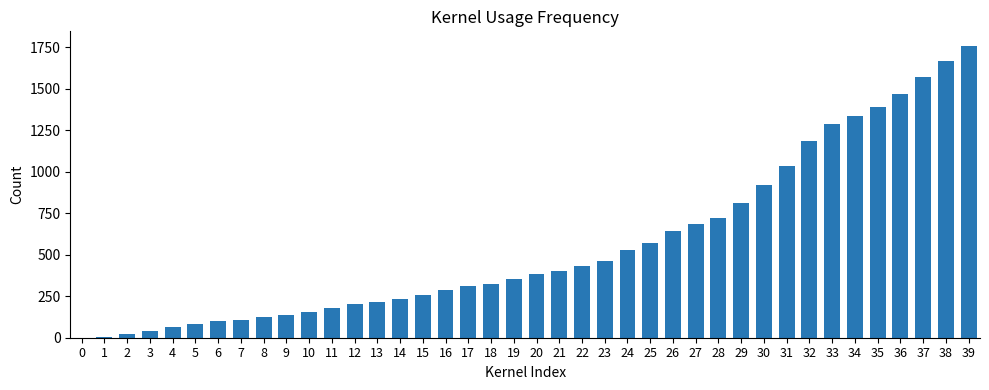

Are the bars horizontal?

No